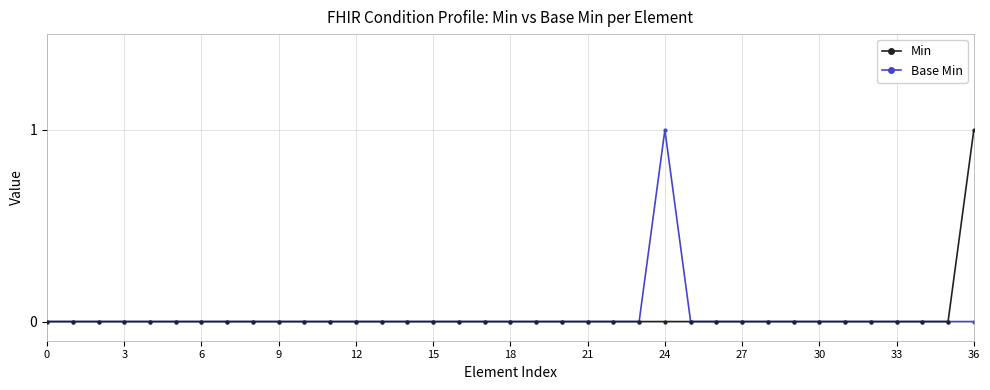

What is the highest value of the Base Min series?

1